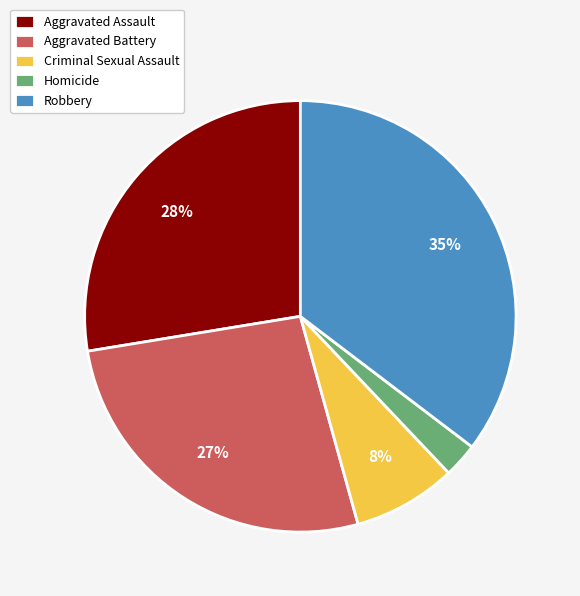

Which has a higher value, Aggravated Battery or Robbery?

Robbery